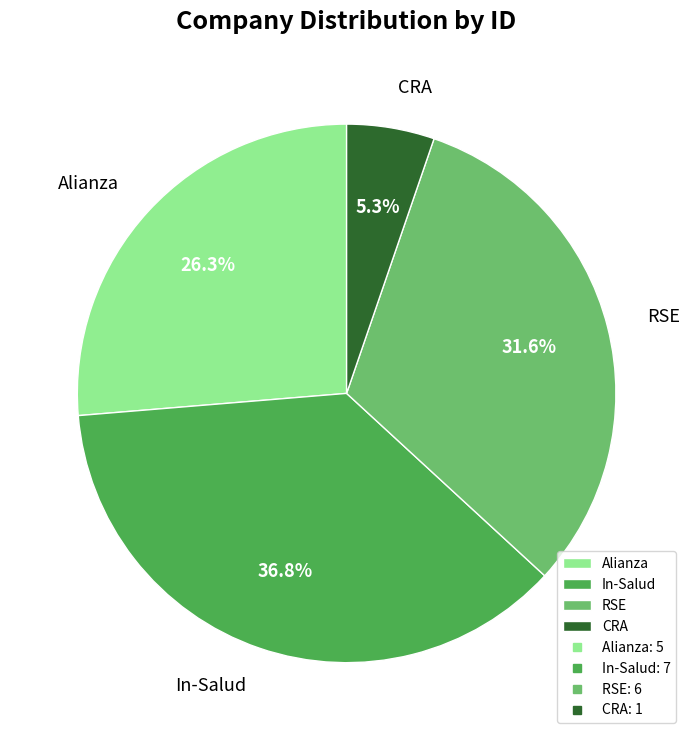

Does RSE represent more than half of the total?

No